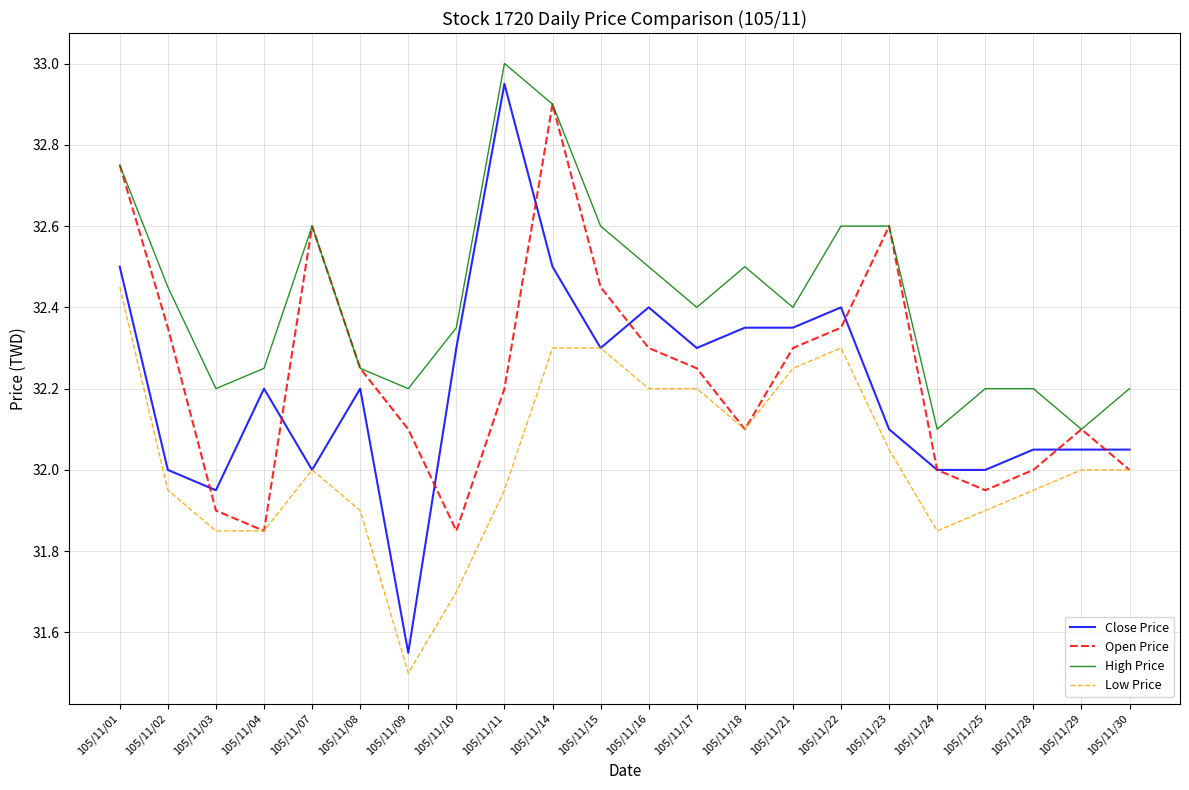

Which series ends up on top after the final intersection of Close Price and Open Price?

Close Price